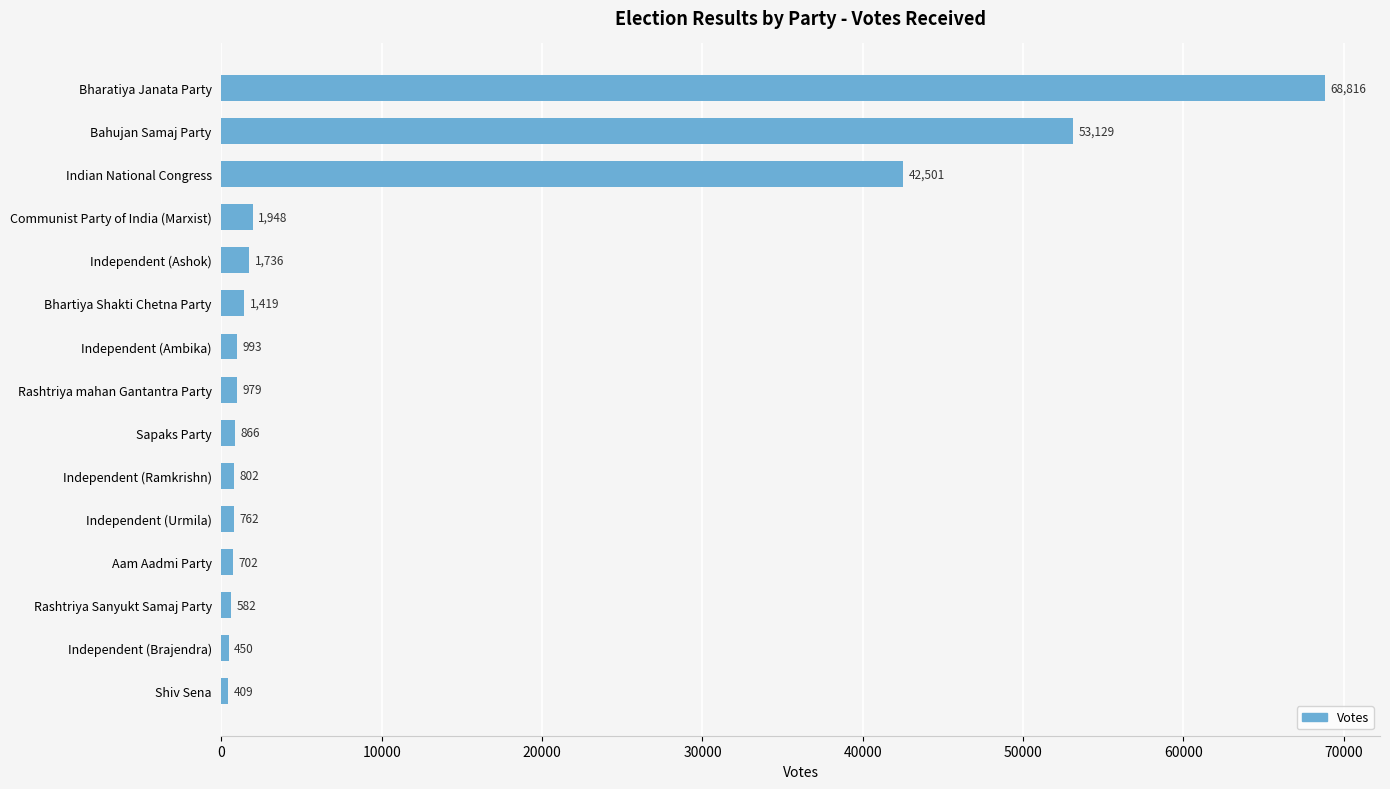

List the labels in order of value, largest first.

Bharatiya Janata Party, Bahujan Samaj Party, Indian National Congress, Communist Party of India (Marxist), Independent (Ashok), Bhartiya Shakti Chetna Party, Independent (Ambika), Rashtriya mahan Gantantra Party, Sapaks Party, Independent (Ramkrishn), Independent (Urmila), Aam Aadmi Party, Rashtriya Sanyukt Samaj Party, Independent (Brajendra), Shiv Sena